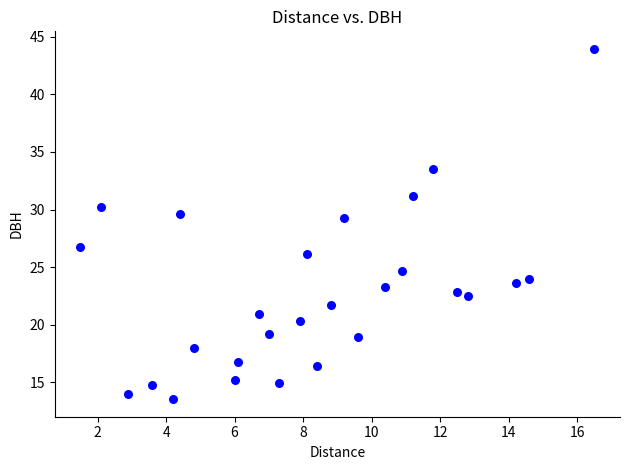

What is the range of X values (max minus min)?

15.0